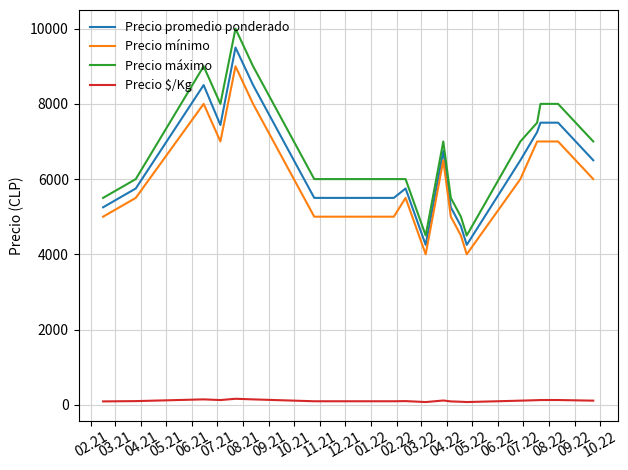

True or false: Precio promedio ponderado and Precio máximo intersect in this chart.

False